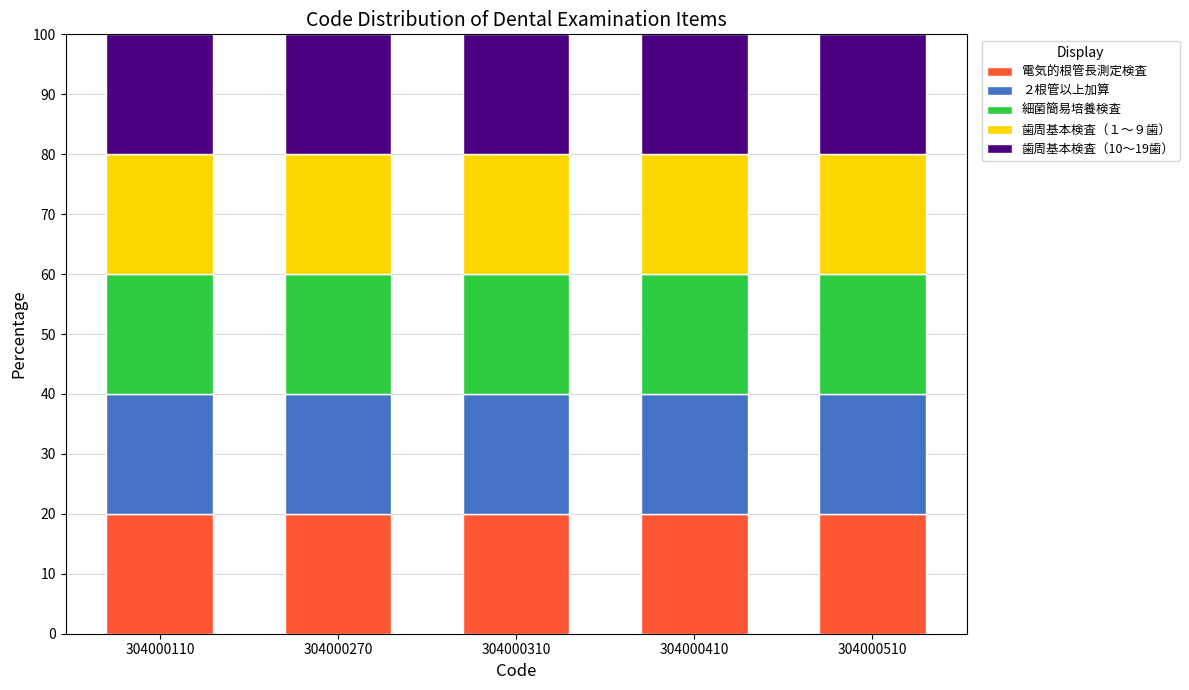

Is it true that 電気的根管長測定検査 equals 13.0 at 304000510?

False